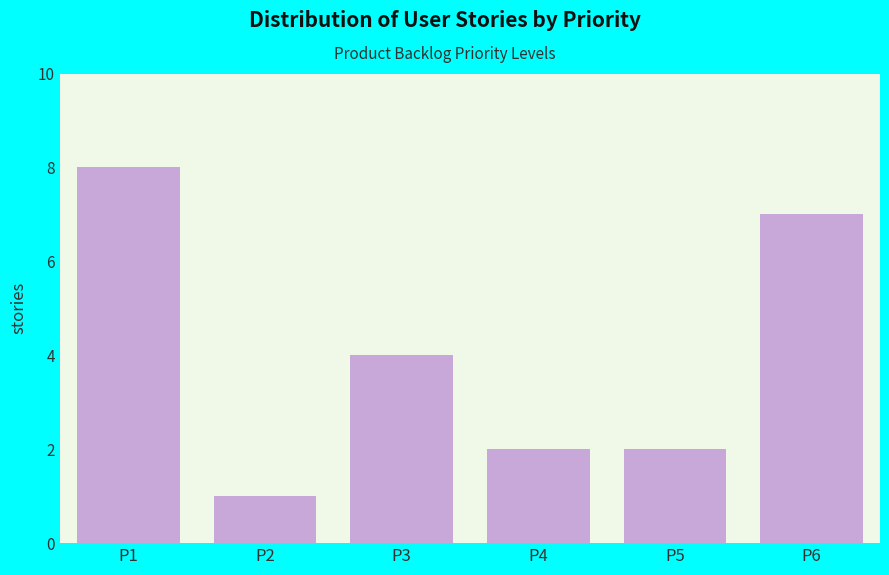

Reading left to right, list all the values displayed in this chart.

8	1	4	2	2	7